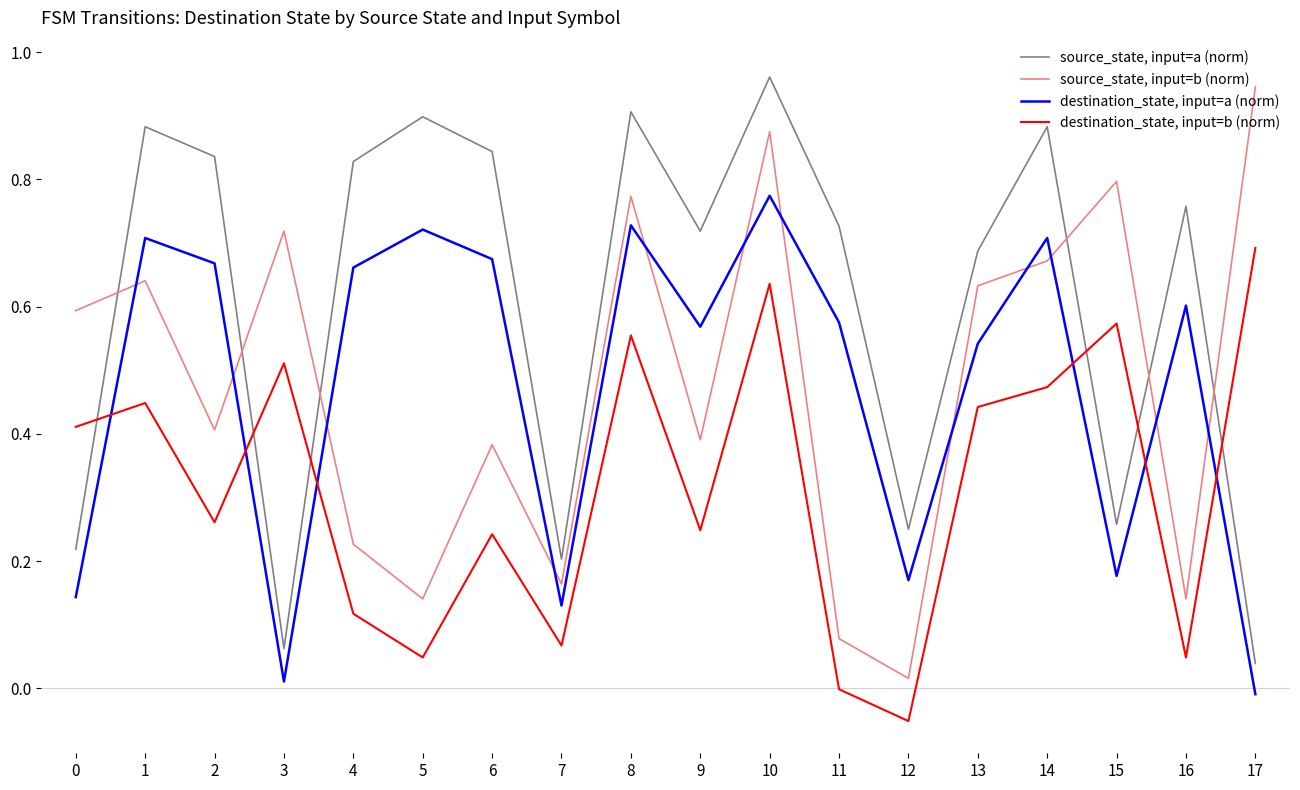

Which series has the largest total across all categories?

source_state, input=a (norm)